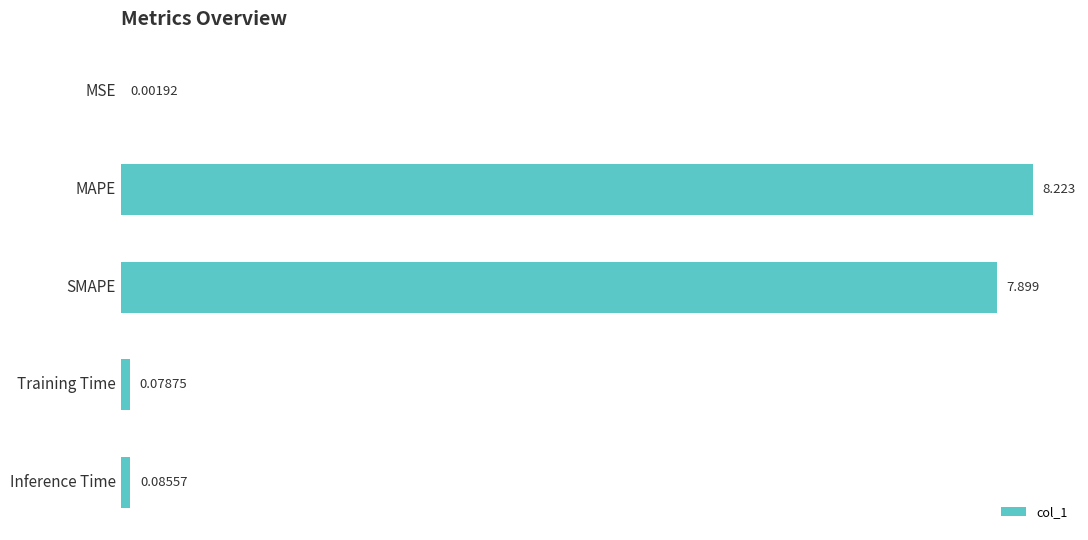

What is the average value?

3.3